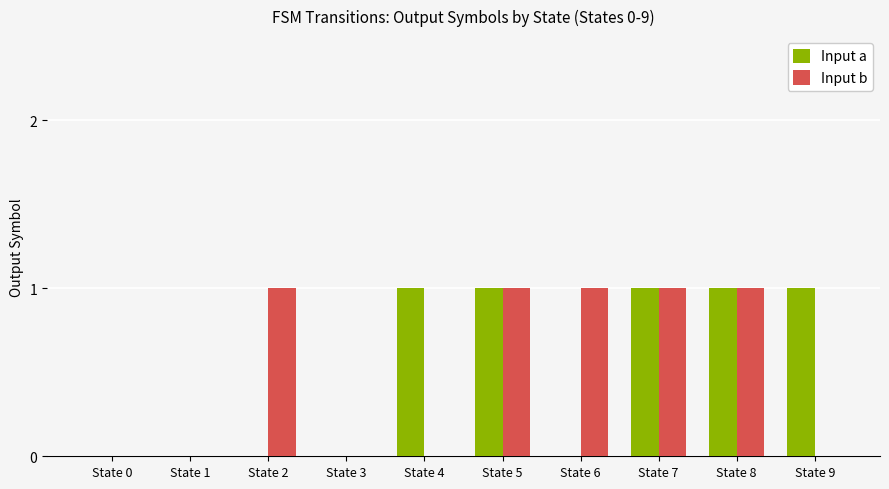

Is it true that Input a equals 1 at State 9?

True